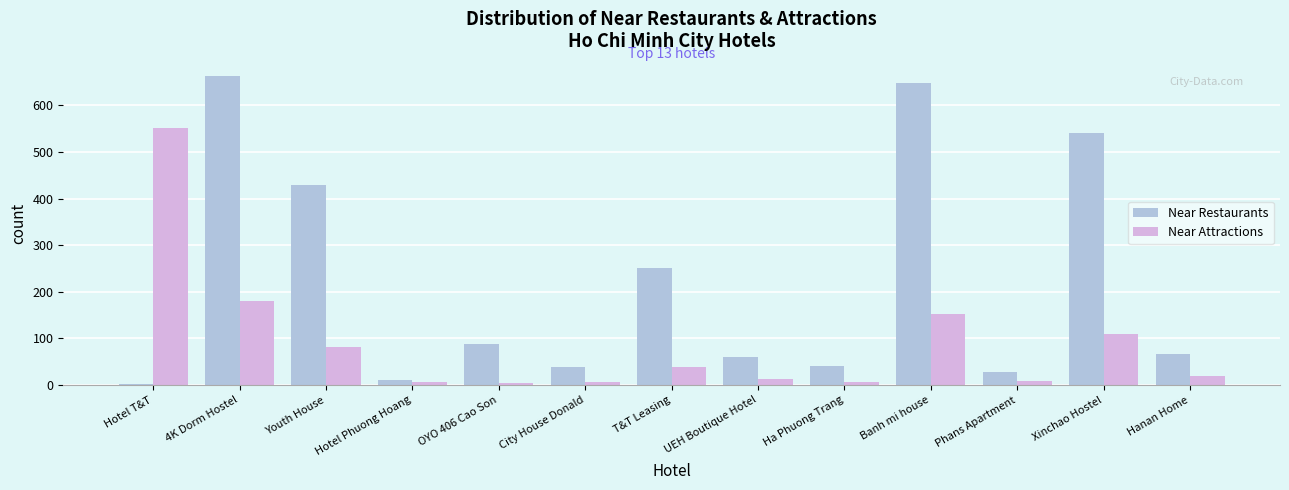

Between City House Donald and Xinchao Hostel, which series saw the biggest shift?

Near Restaurants